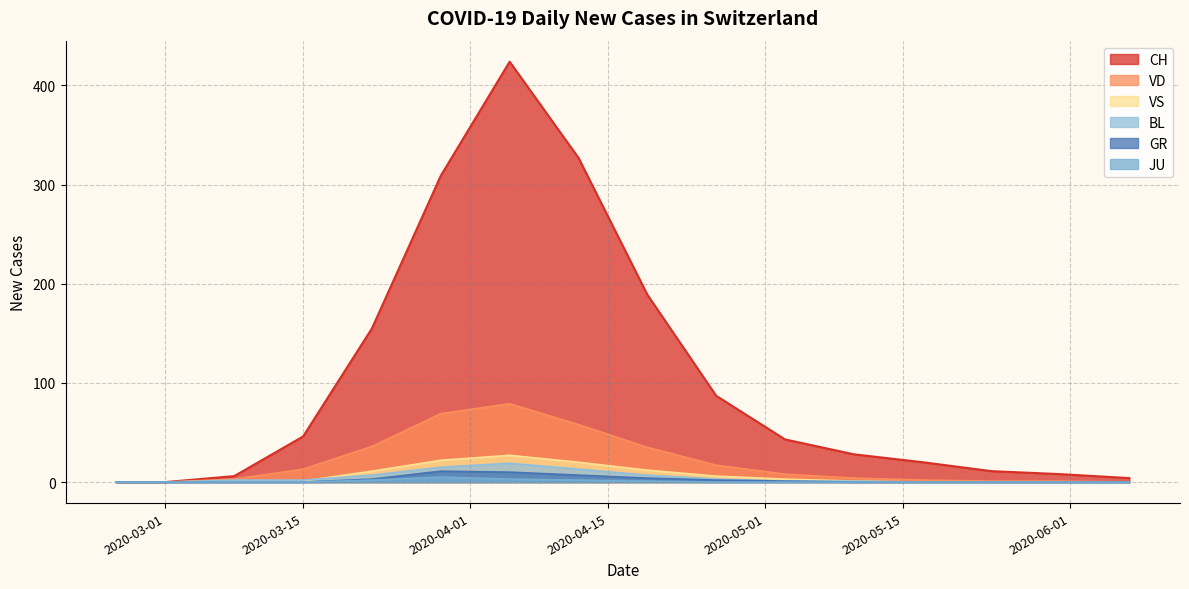

After their last crossing, which series has the higher values: BL or VS?

VS